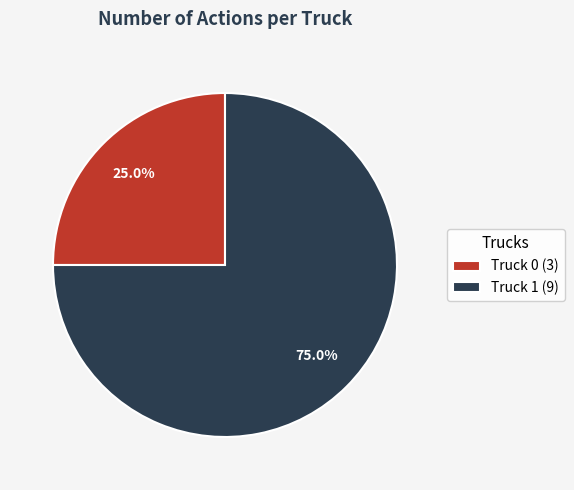

Count the number of slices in the pie.

2